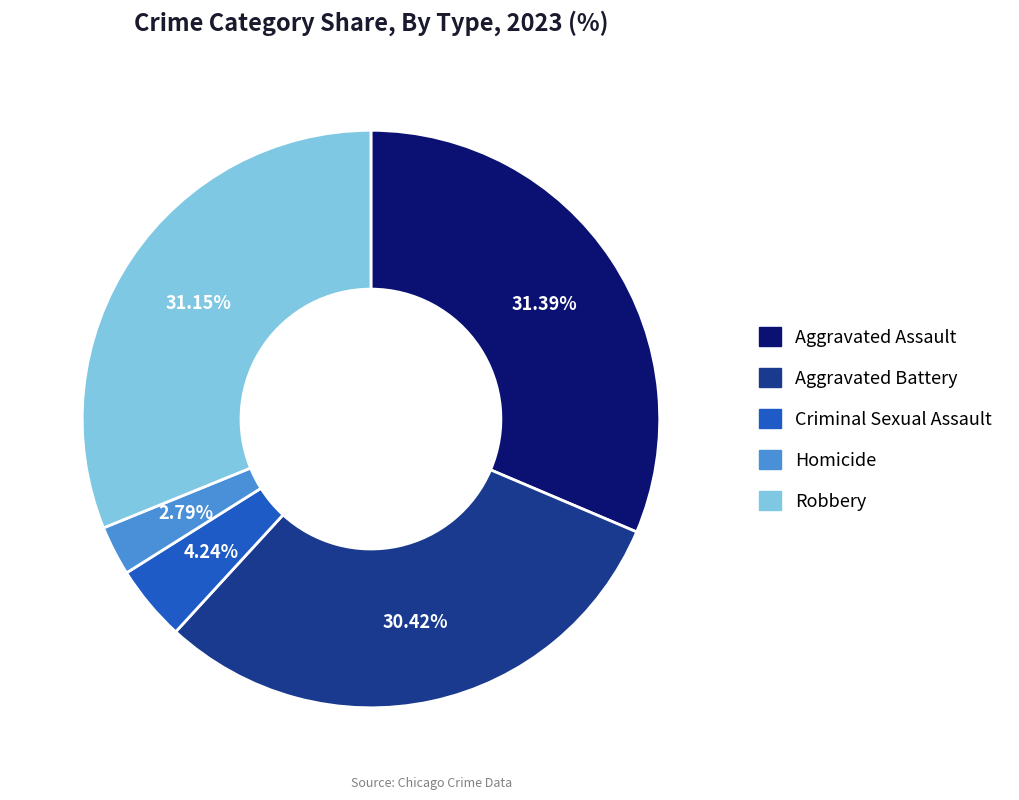

Does Homicide represent more than half of the total?

No